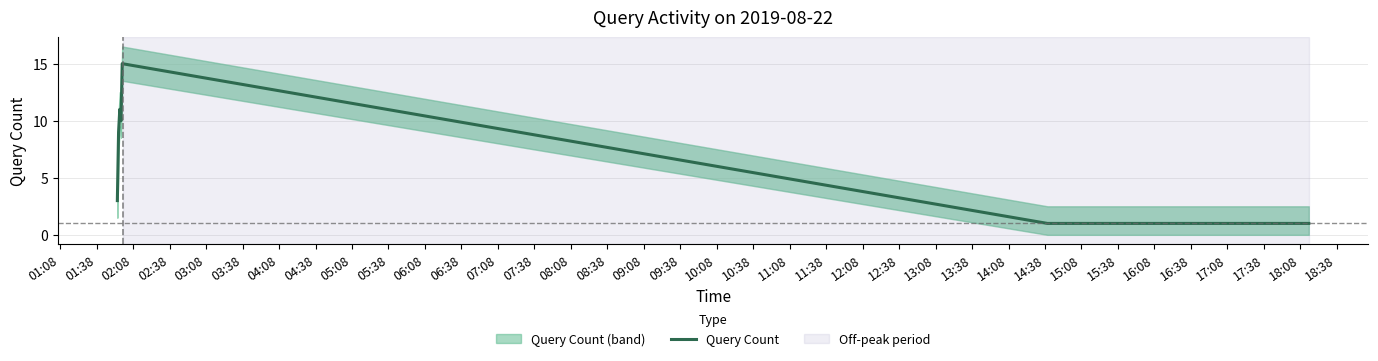

Does the chart have visible grid lines?

Yes